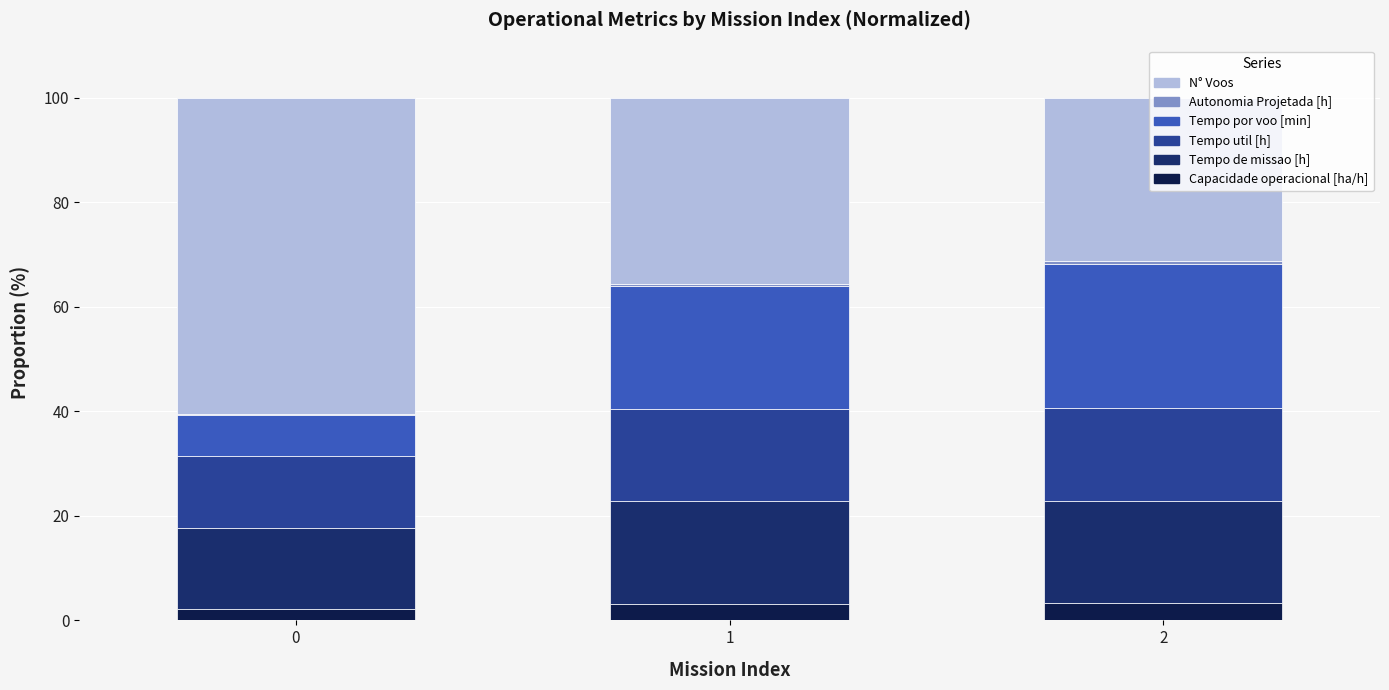

Count the number of data series in this chart.

6